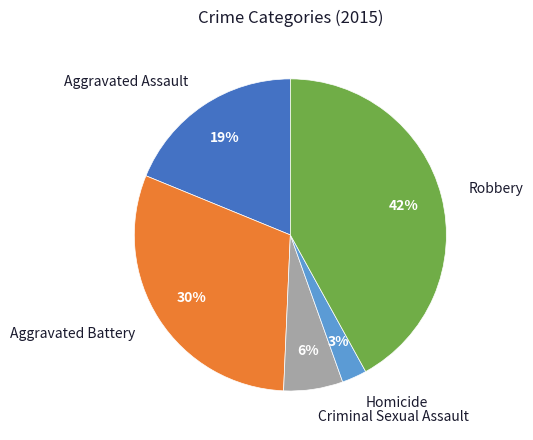

Between Aggravated Battery and Aggravated Assault, which is larger?

Aggravated Battery